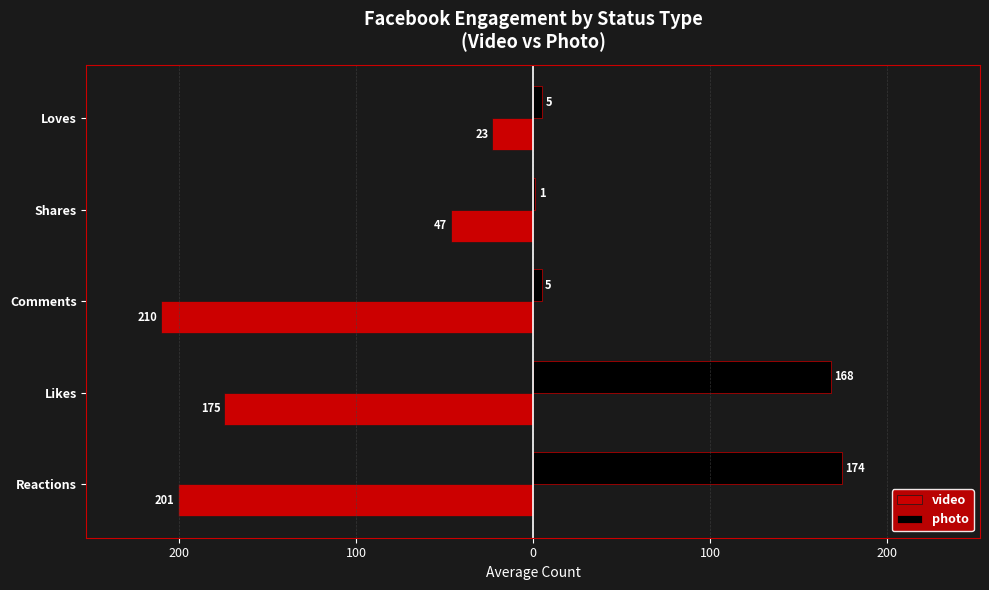

What is the difference between the maximum and minimum values in the video series?

187.2